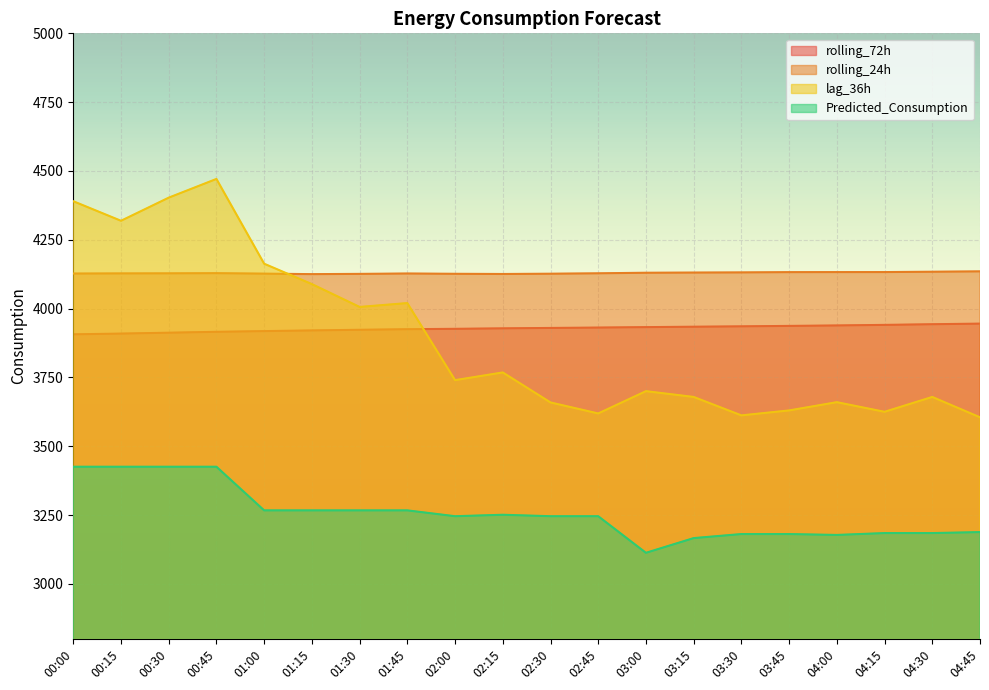

In rolling_24h, how many points are lower than both neighbors (excluding endpoints)?

2